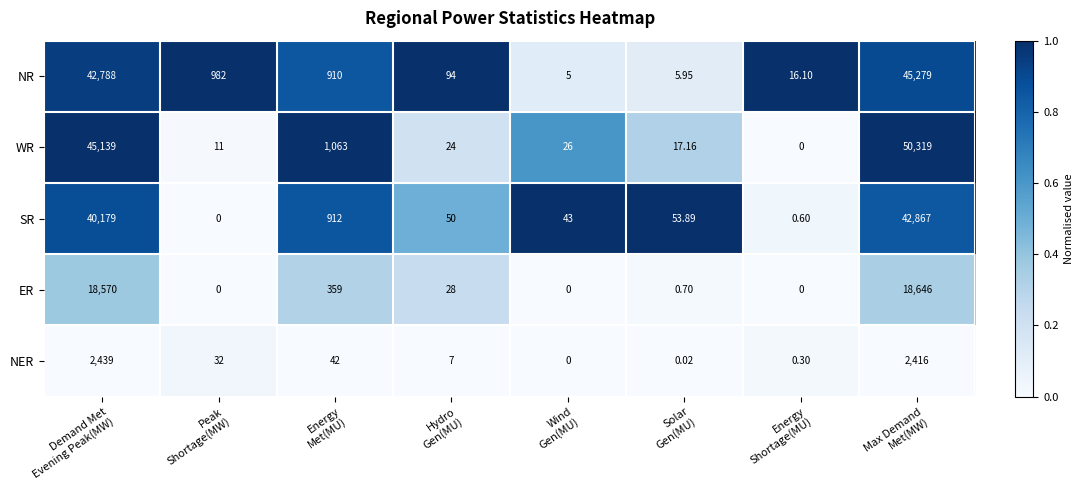

How many categories are shown in the chart?

8